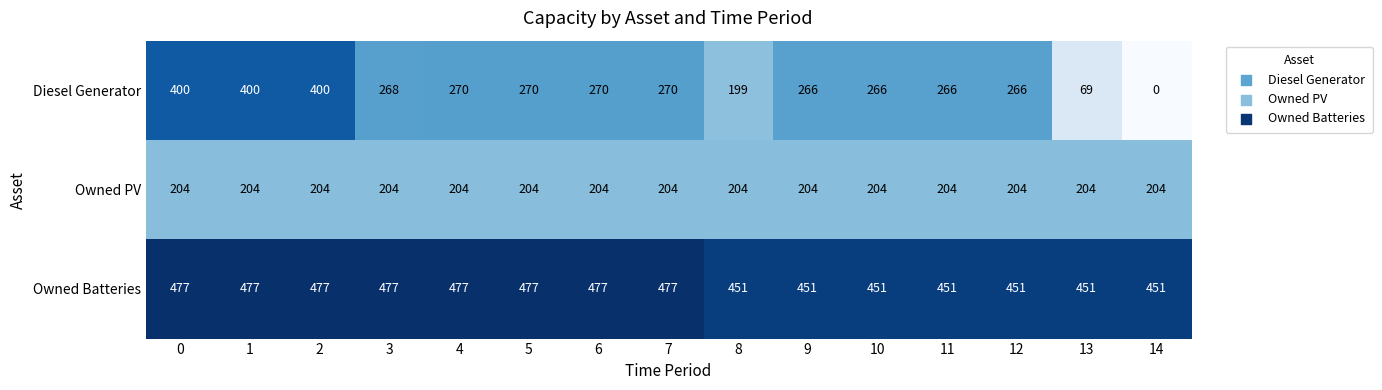

What is the sum of all Owned Batteries values?

6973